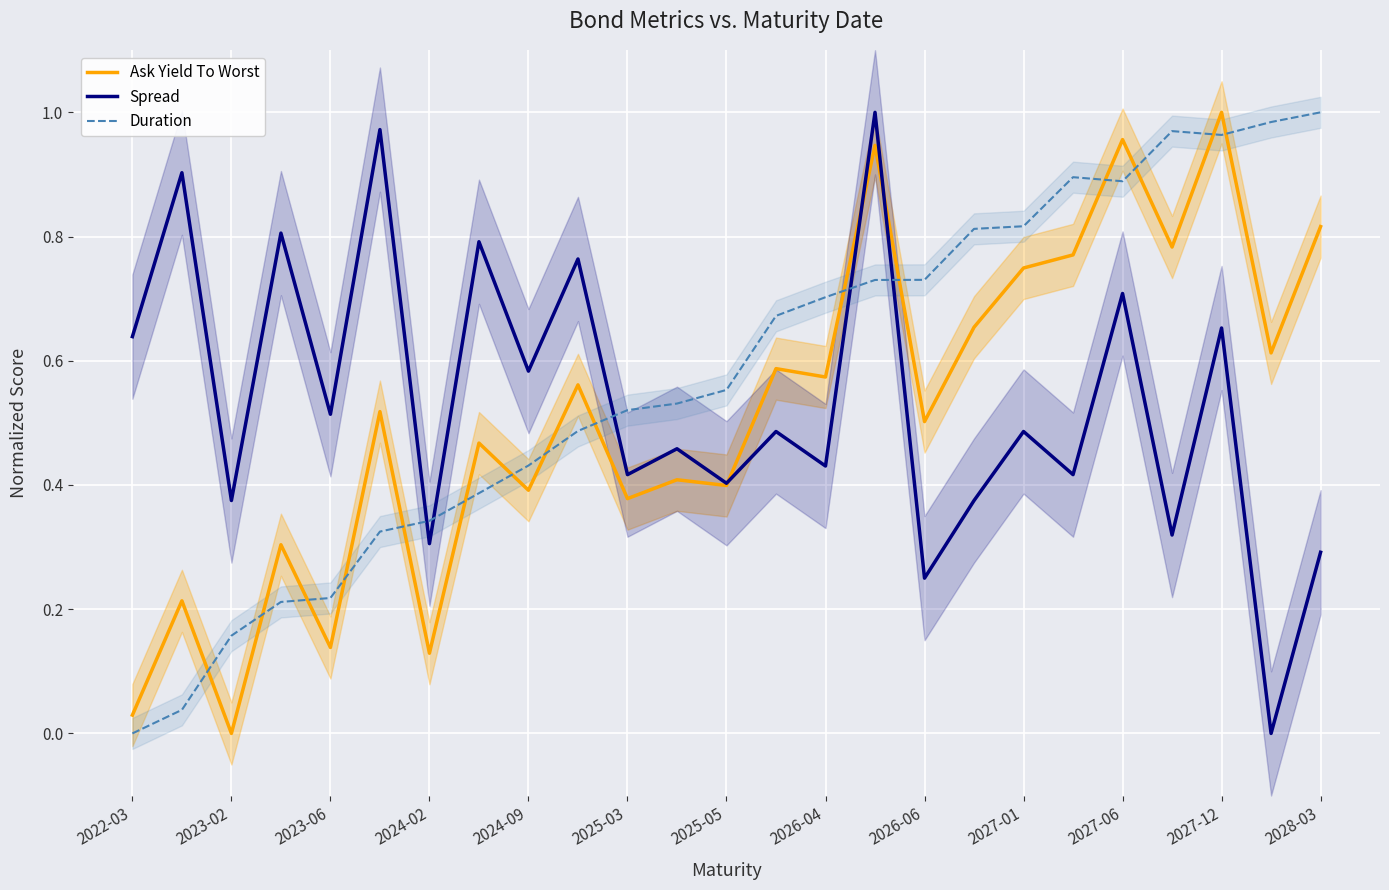

What is the highest value of the Spread series?

1.0